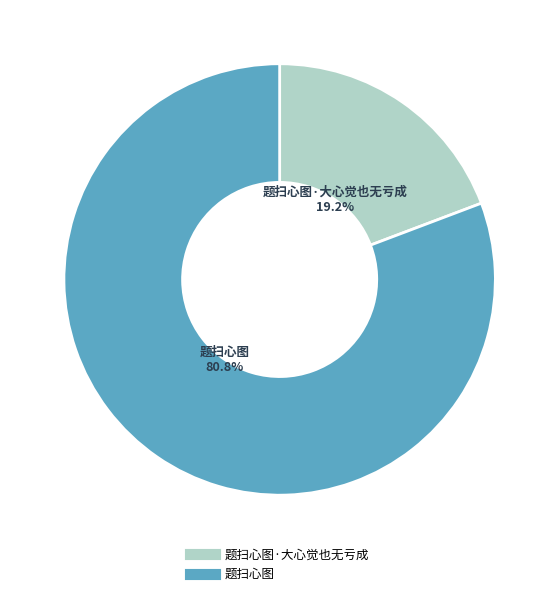

Does any single category account for the majority?

Yes